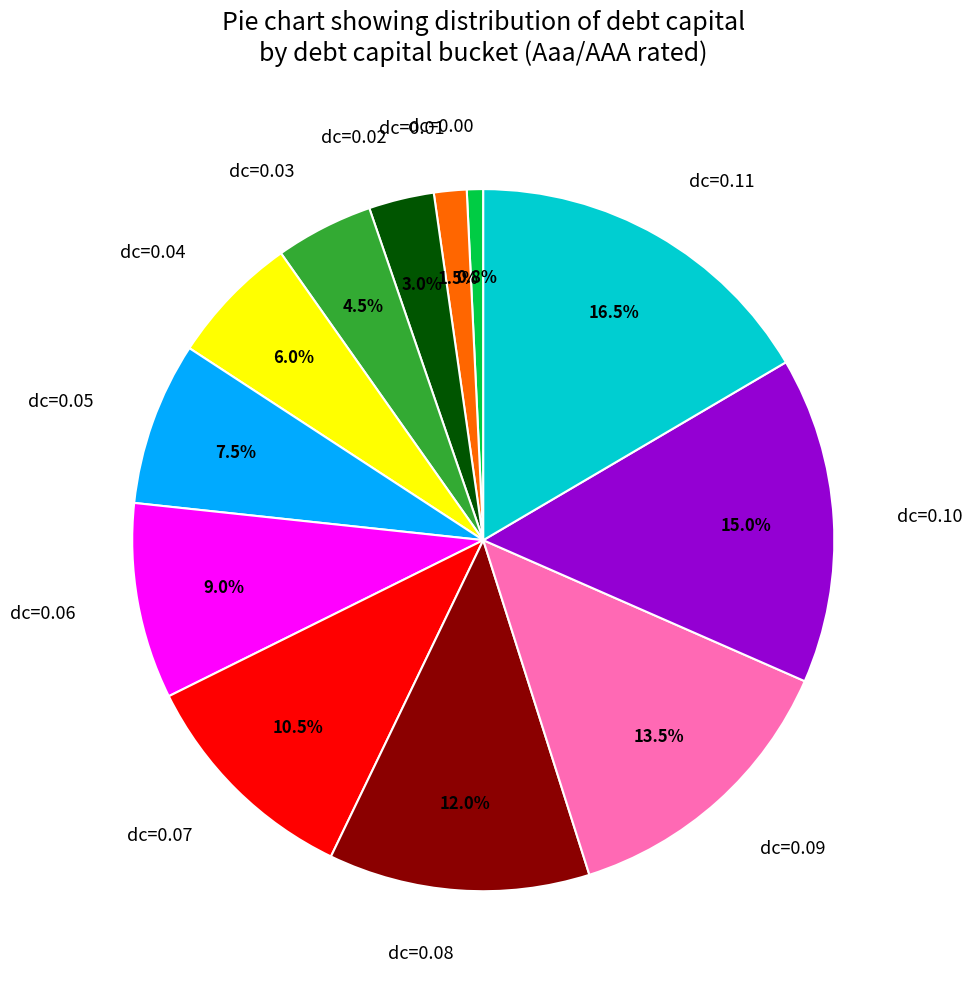

To the nearest percent, what is the average slice percentage?

8%